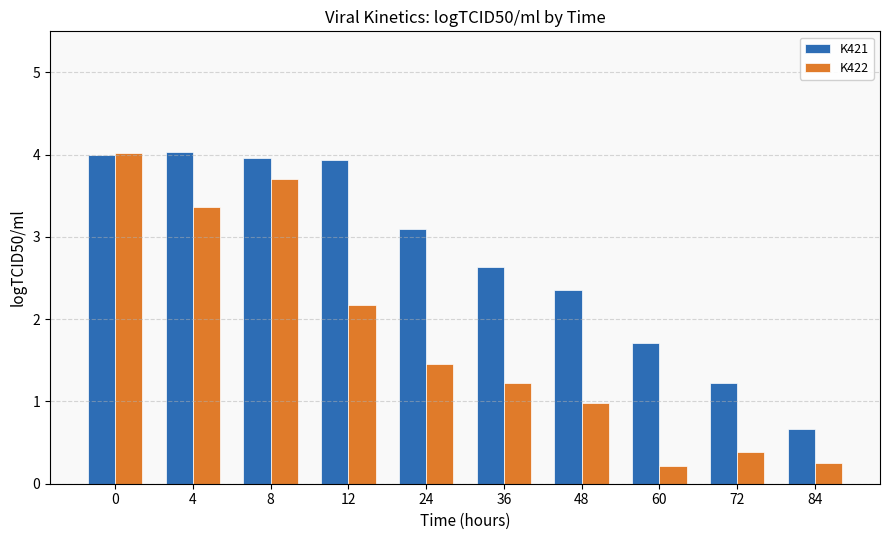

What are all the series names shown in the legend?

K421, K422